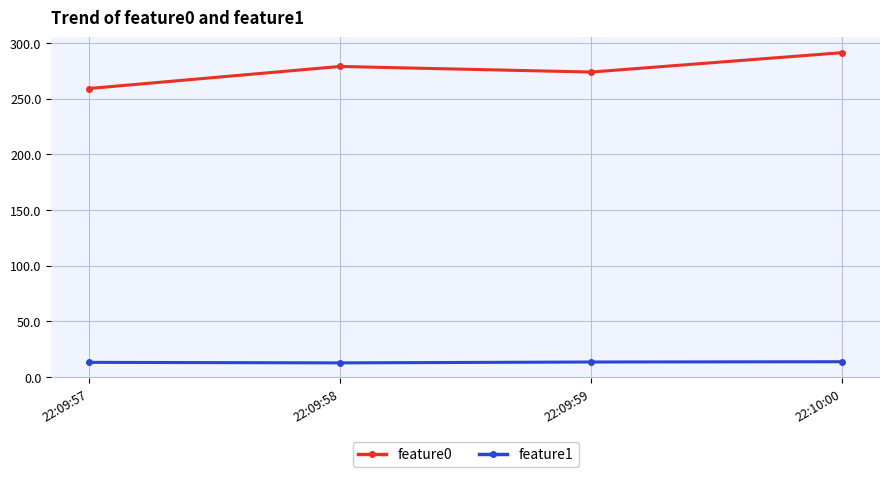

What is the difference between the feature0 values at 22:09:57 and 22:09:58?

19.8